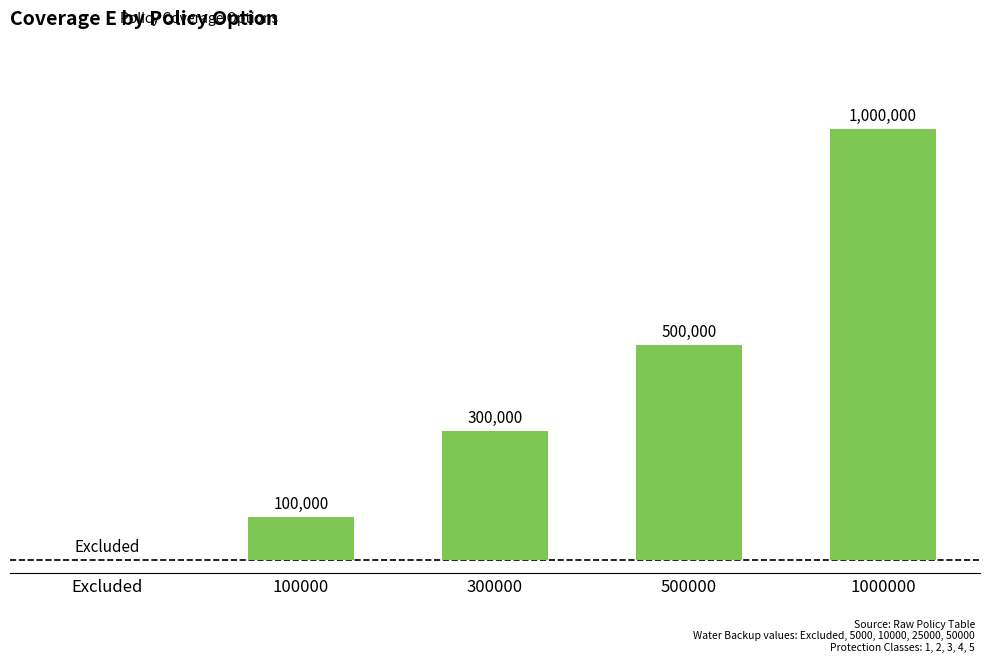

What is the difference between the maximum and minimum values?

1000000